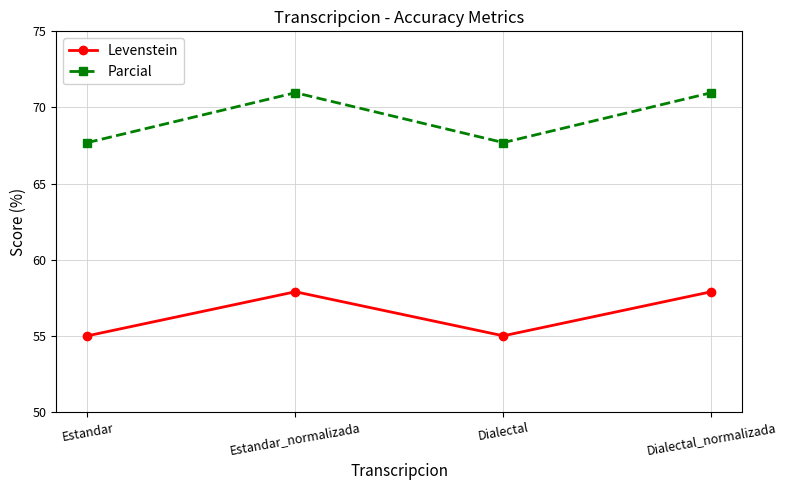

The Levenstein series shows 57.9 at Dialectal_normalizada. True or false?

True